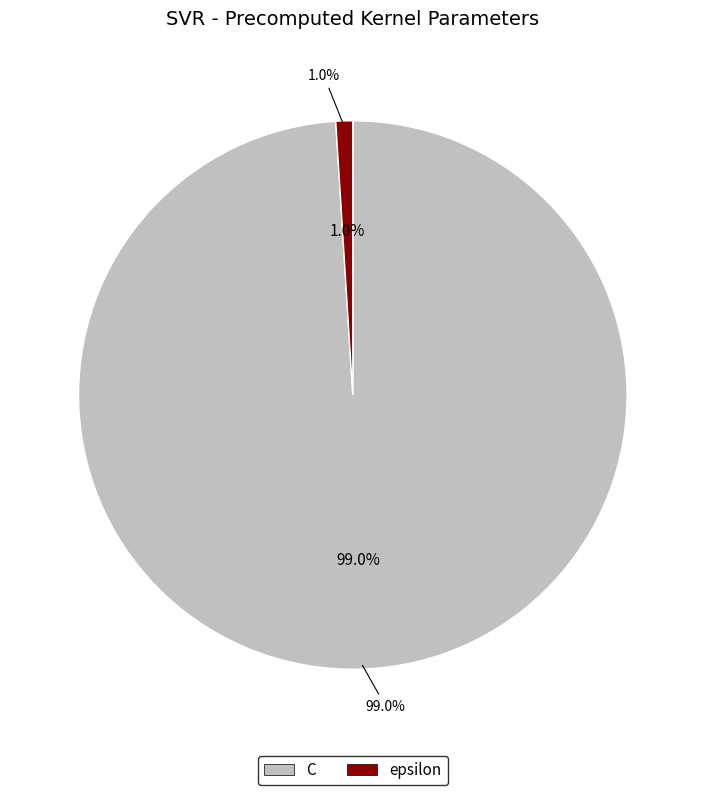

How many segments does this pie chart have?

2